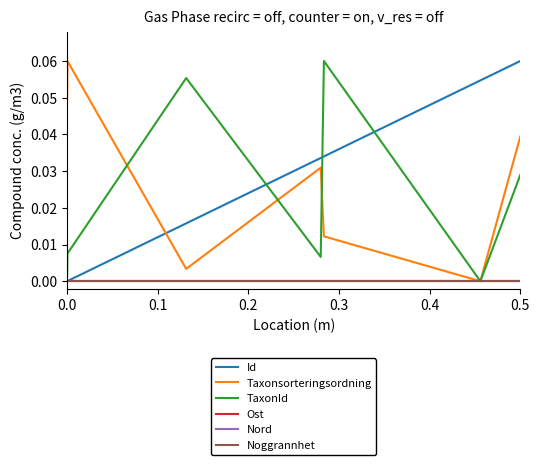

Is this an area chart (filled region under the line)?

No